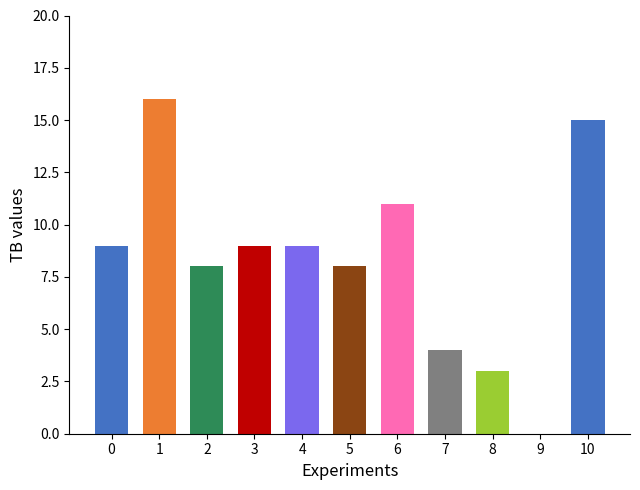

The value at 2023-09-23 is 25. True or false?

False